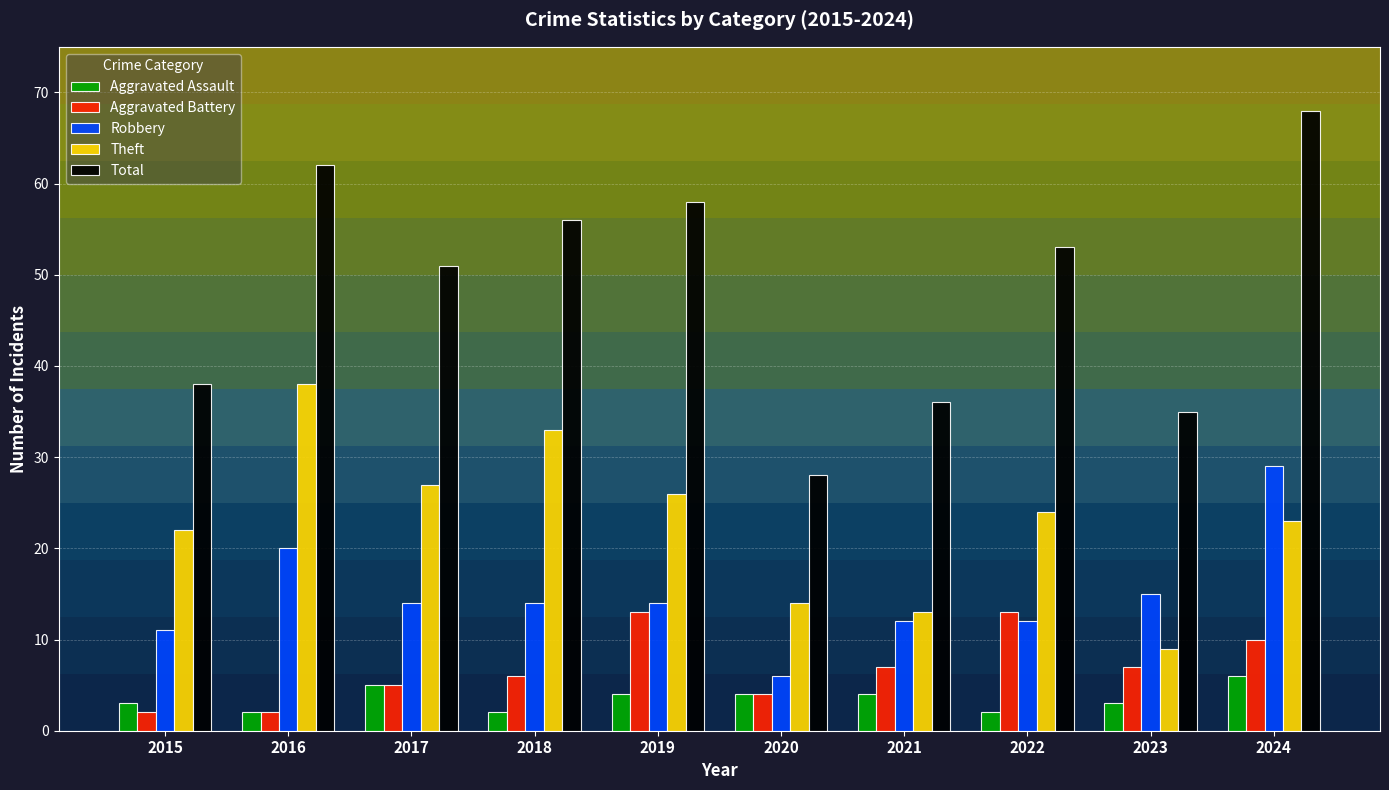

Rank the series by their maximum value, from highest to lowest.

Total, Theft, Robbery, Aggravated Battery, Aggravated Assault